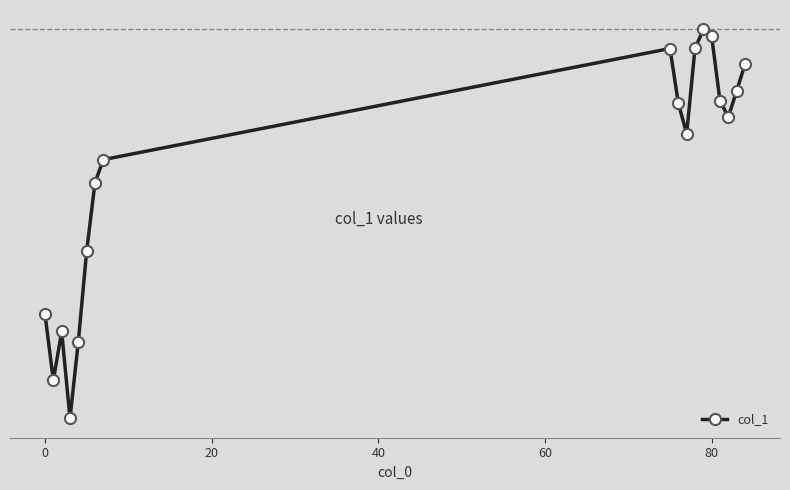

Does the chart have visible grid lines?

No